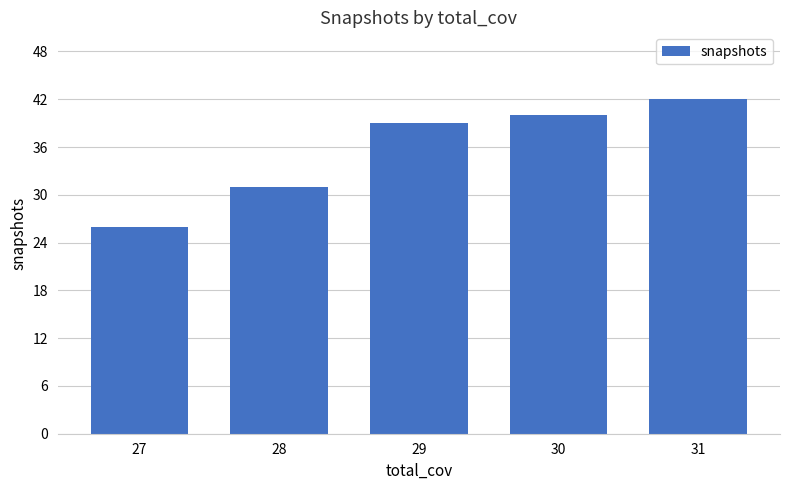

Which category has the lowest value across all series?

27